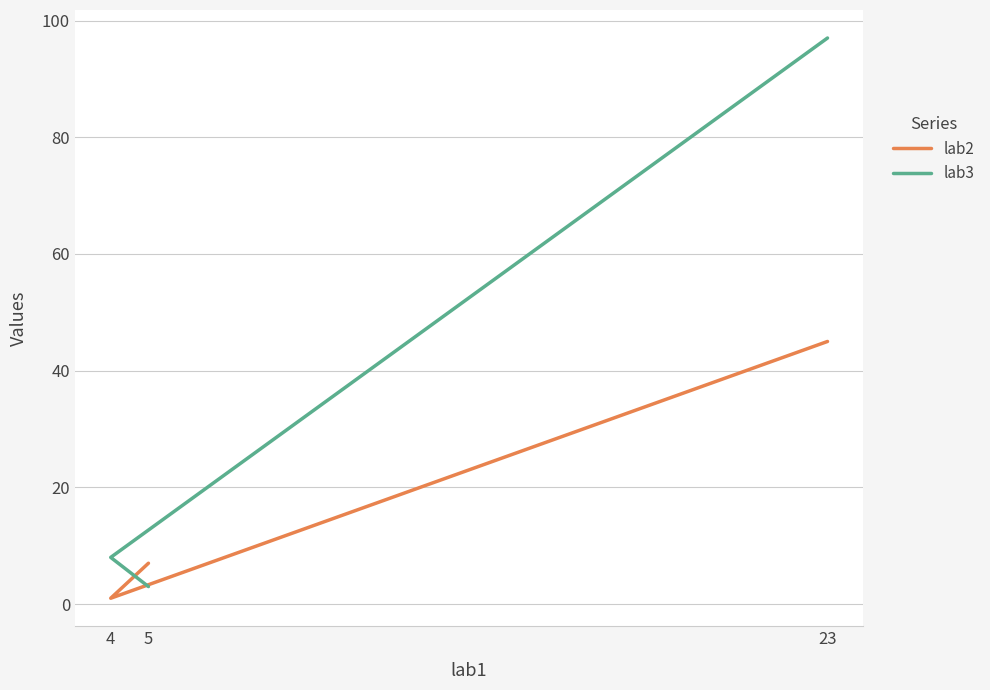

What are all the series names shown in the legend?

lab2, lab3